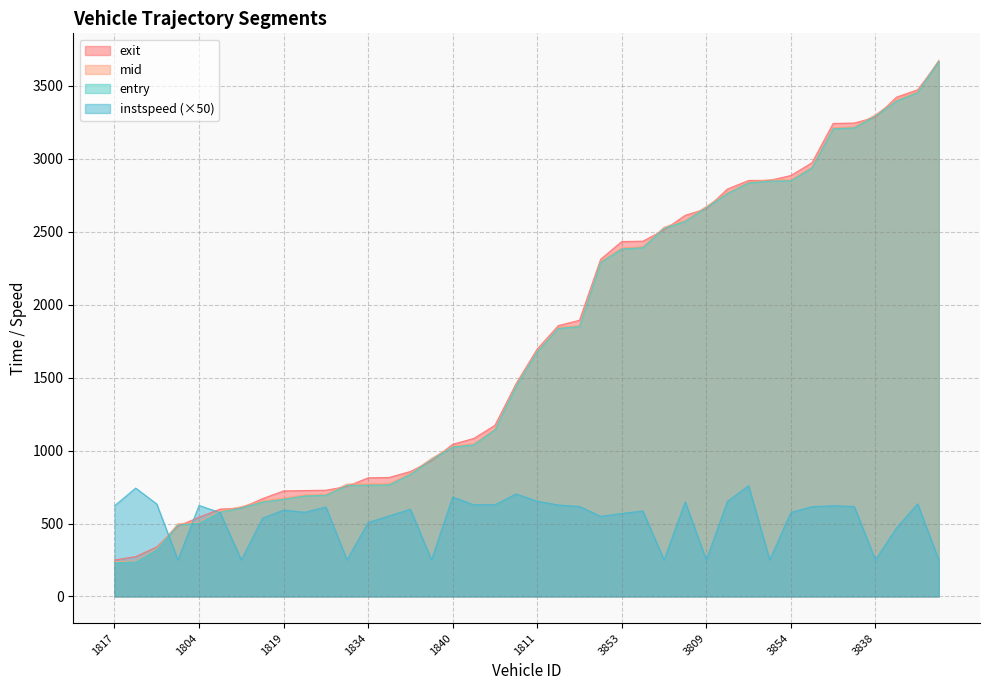

At 3823, list the series in order from largest to smallest.

mid, entry, exit, instspeed